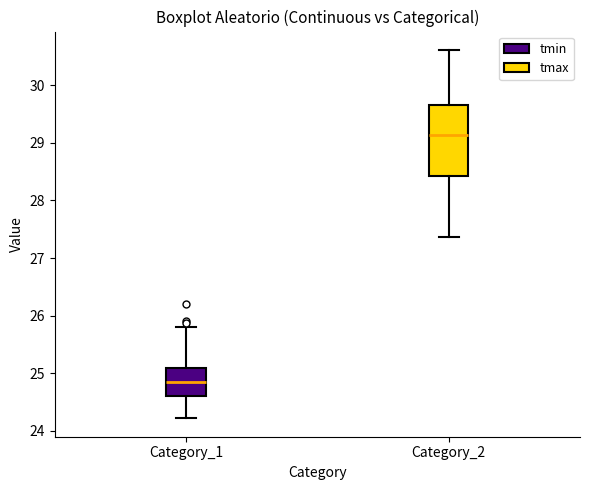

Reading left to right, transcribe this box plot: for each box, give where its median line is, the range the box spans, and where its two whiskers end, as read against the y-axis. The values are not printed on the chart, so give them approximately, as read against the axis.

Category_1: median 24.9, box 24.6 to 25.1, whiskers 24.2 to 25.8
Category_2: median 29.1, box 28.4 to 29.7, whiskers 27.4 to 30.6